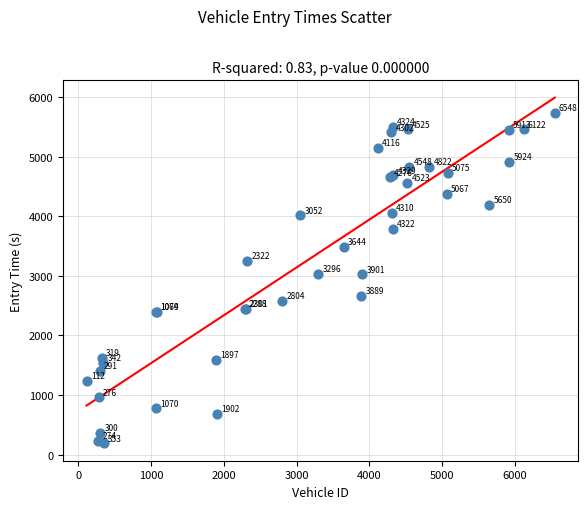

What Y value in the scatter plot is closest to 2958?

3025.6